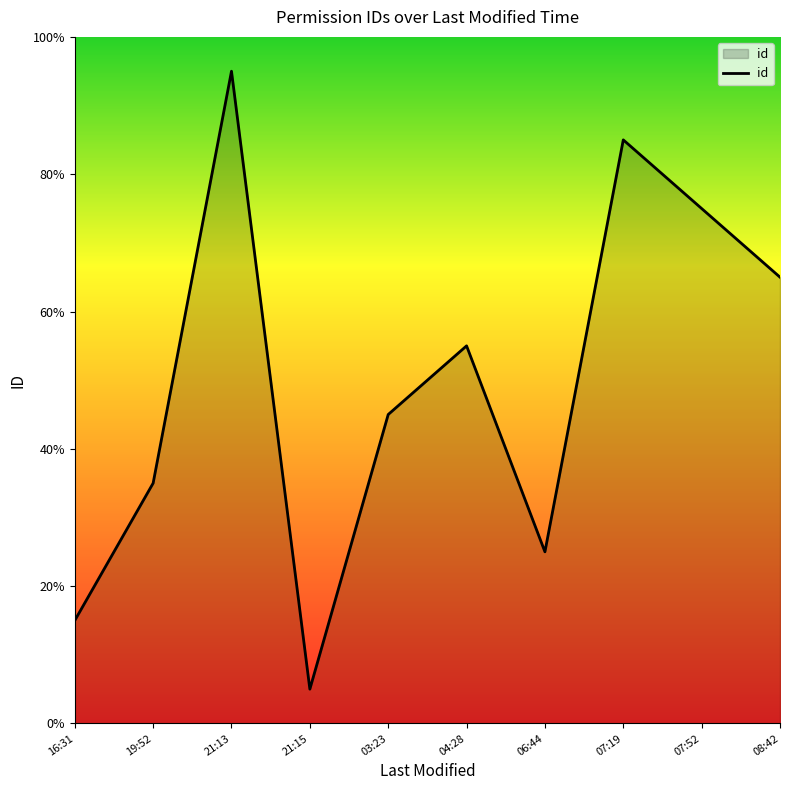

Rank the categories by value from highest to lowest.

21:13, 07:19, 07:52, 08:42, 04:28, 03:23, 19:52, 06:44, 16:31, 21:15